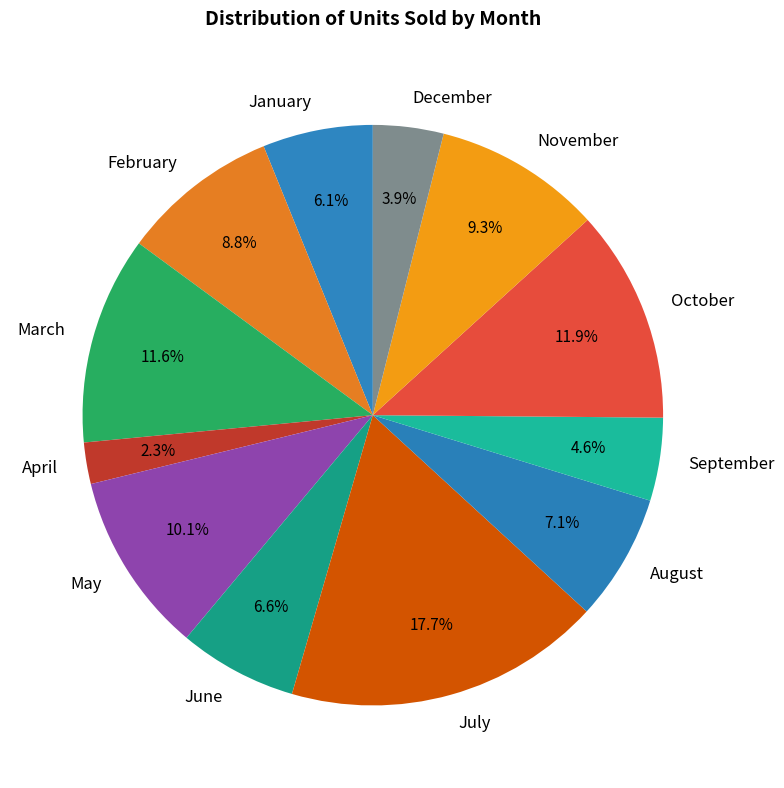

Between November and July, which is larger?

July